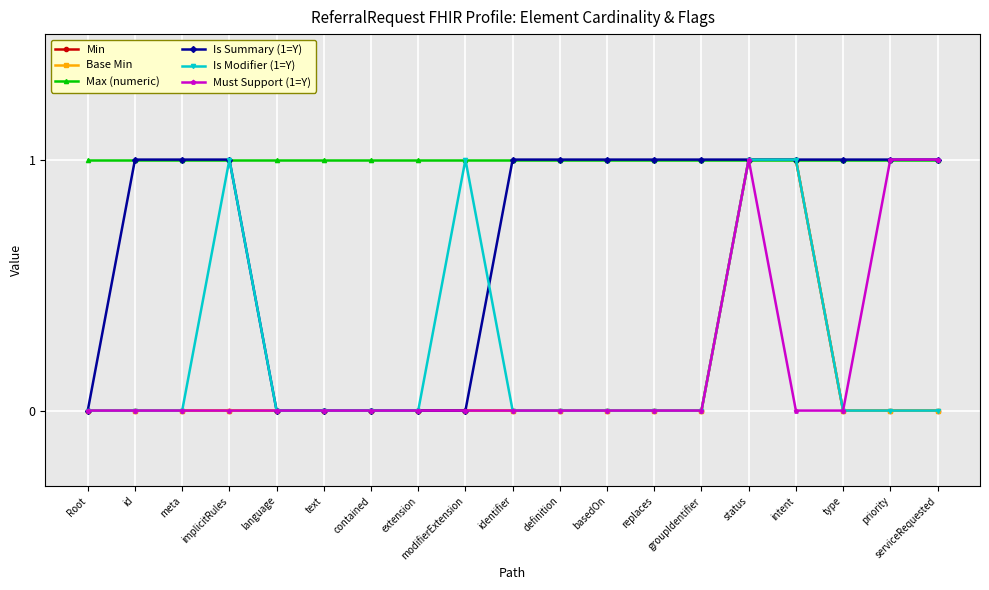

Does the chart have visible grid lines?

Yes